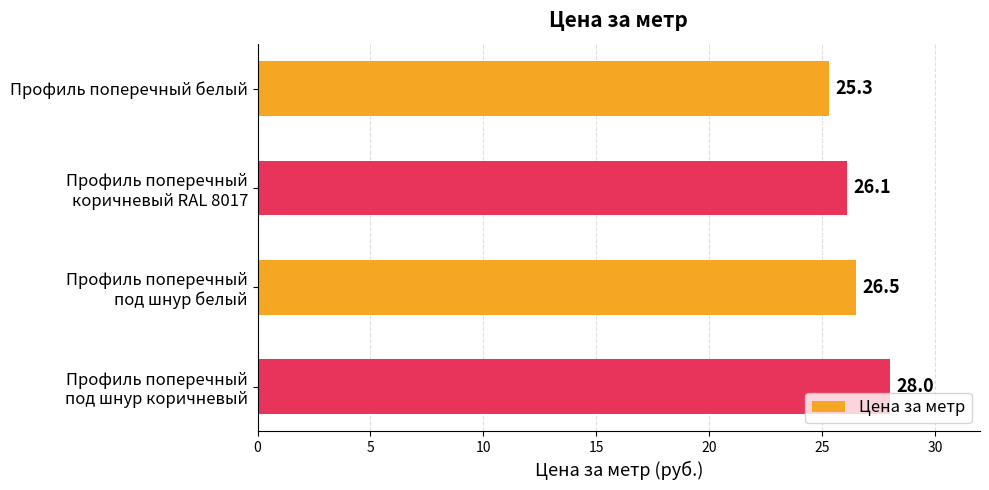

What is the label of the 1st bar from the top?

Профиль поперечный белый